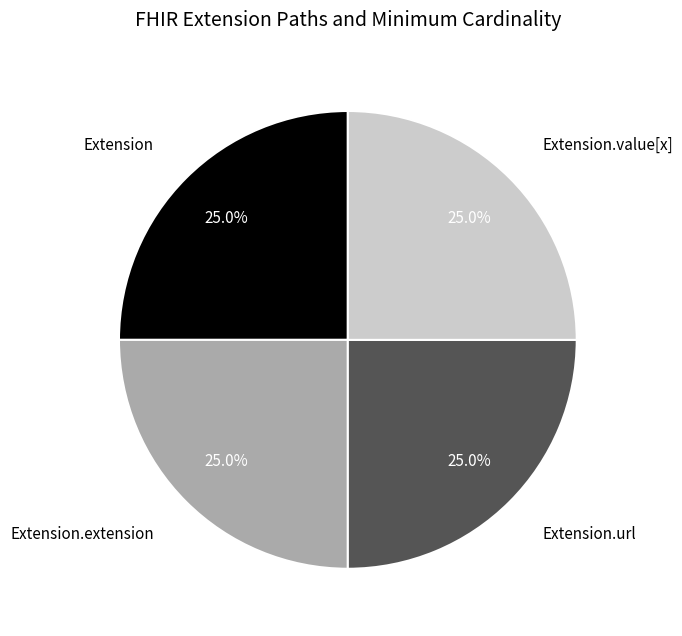

Is there a majority slice in this chart?

No